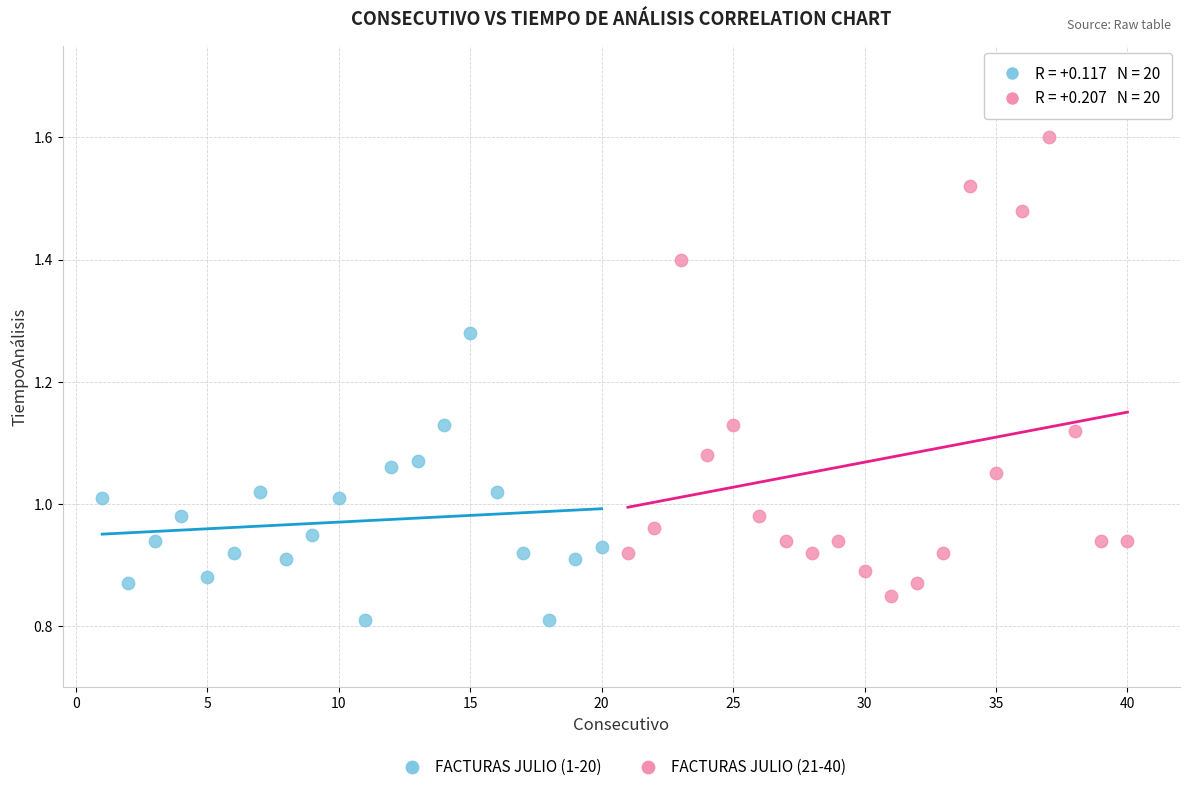

Which series reaches the minimum Y coordinate?

FACTURAS JULIO (1-20)